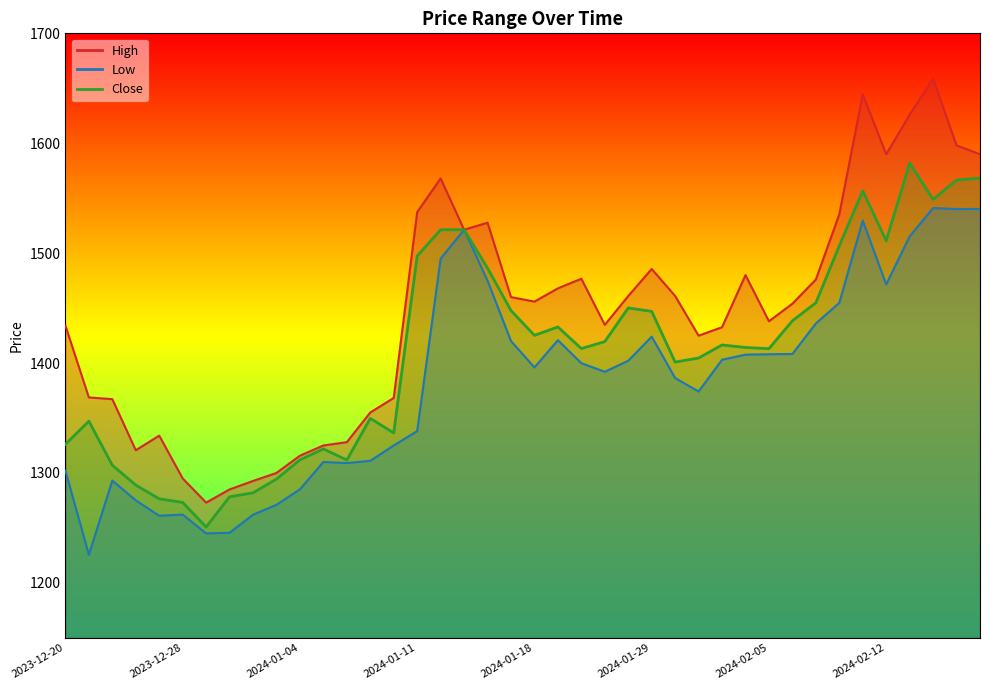

At 2024-01-23, list the series in order from smallest to largest.

Low, Close, High